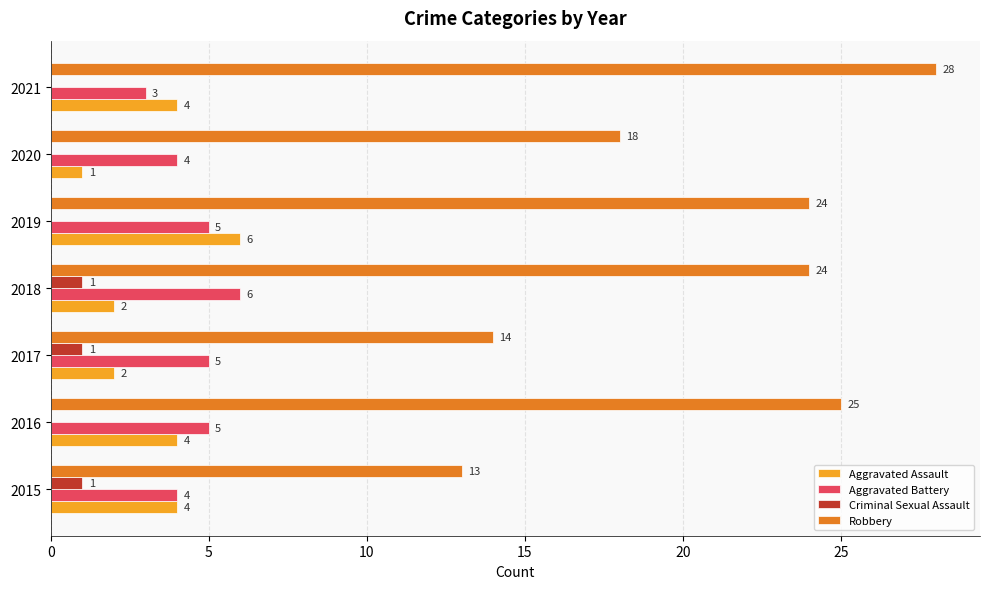

What is the sum of the Aggravated Battery values at 2020 and 2018?

10